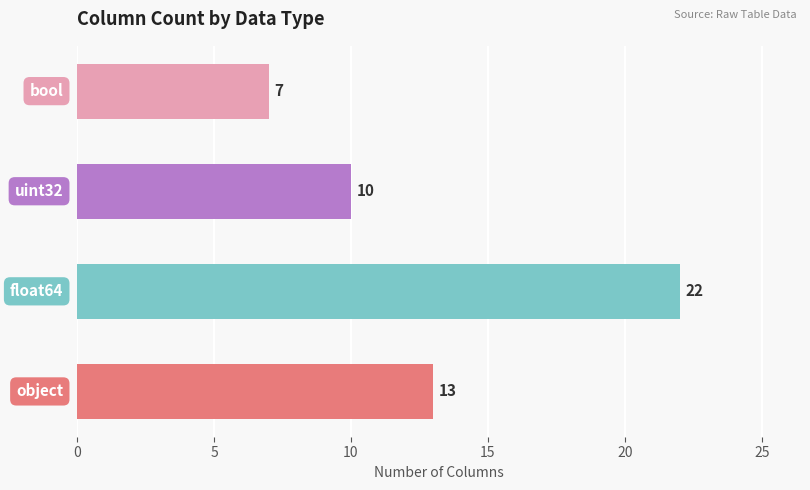

What is the greatest value displayed?

22